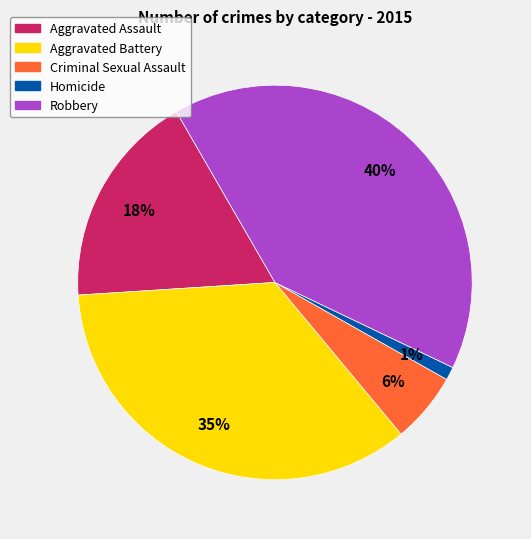

True or false: Robbery accounts for 40% of the total.

True